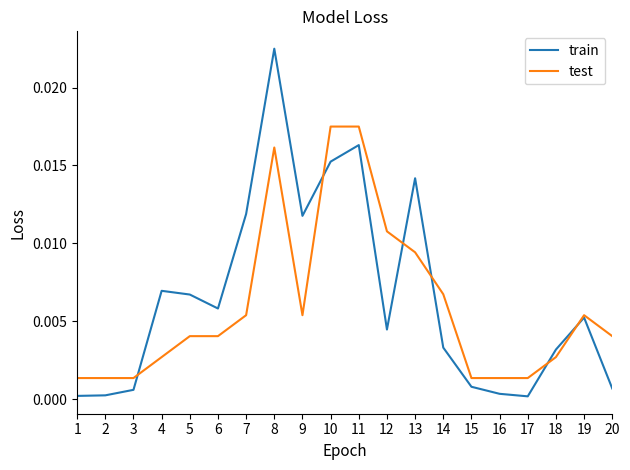

At how many categories does at least one series exceed 0?

20